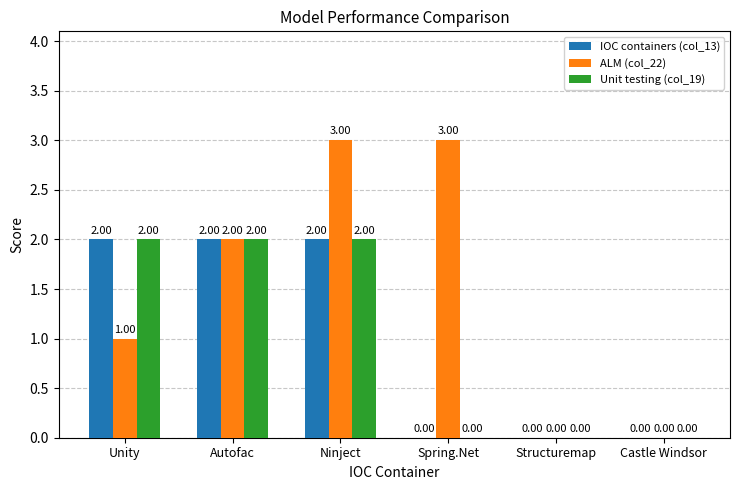

Between Unity and Ninject, which series saw the biggest shift?

ALM (col_22)